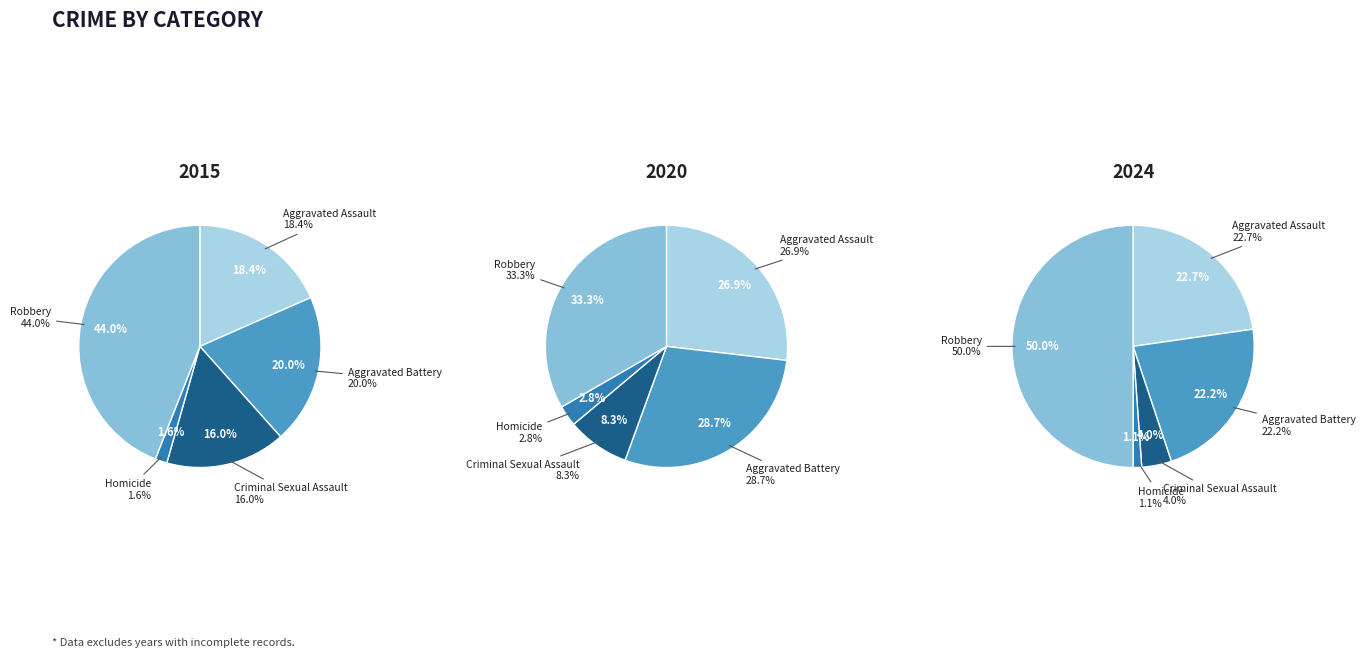

Does any single category account for the majority?

No